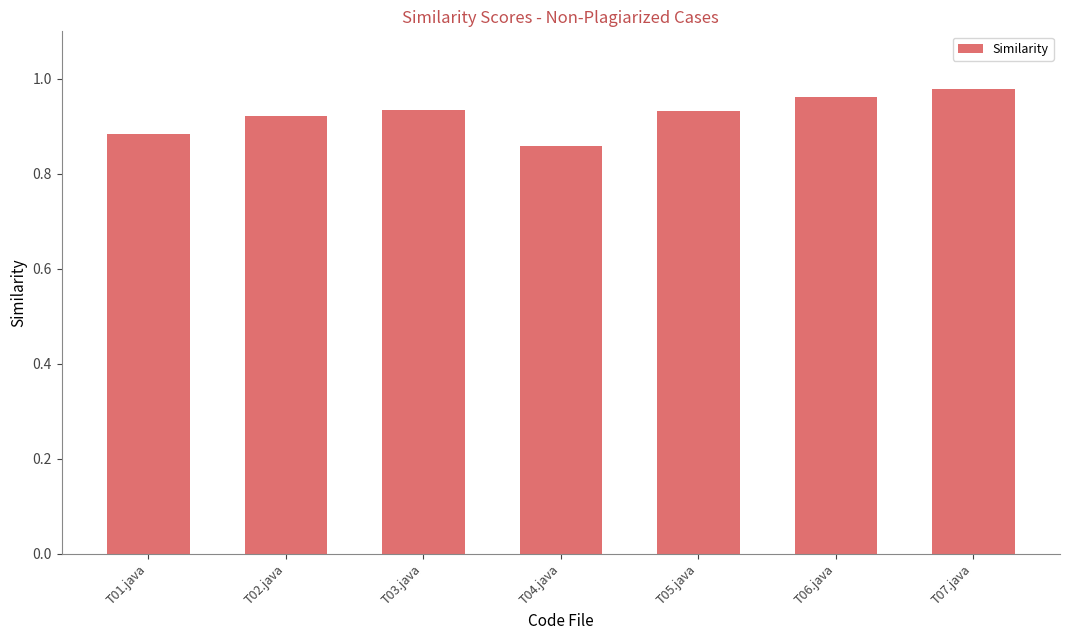

What is the label of the 7th bar from the right?

T01.java